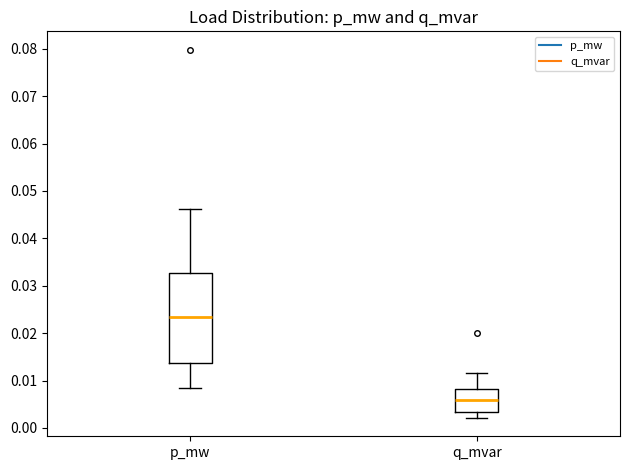

Reading left to right, read every box against the y-axis: the position of its median line, the range the box covers, and the ends of its whiskers. The values are not printed on the chart, so give them approximately, as read against the axis.

p_mw: median 0.023, box 0.014 to 0.033, whiskers 0.009 to 0.046
q_mvar: median 0.006, box 0.003 to 0.008, whiskers 0.002 to 0.012